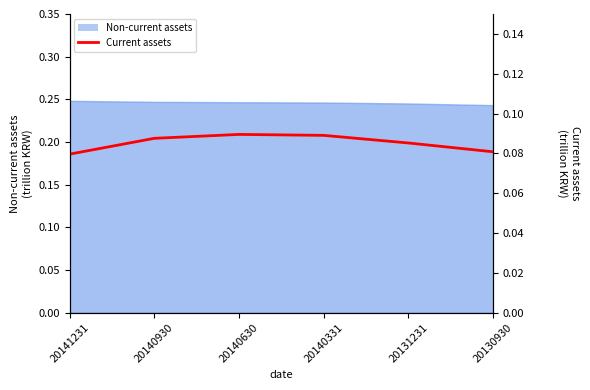

Which label corresponds to the smallest value in the chart?

20141231